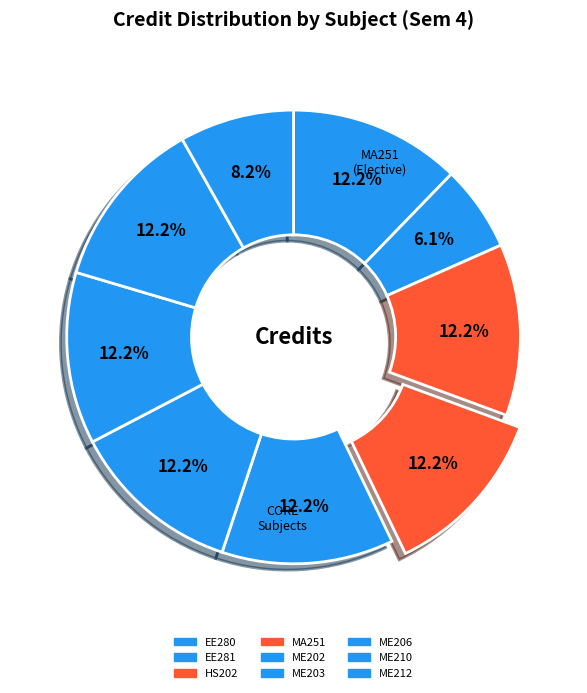

What portion of the pie excludes ME212?

91.8%